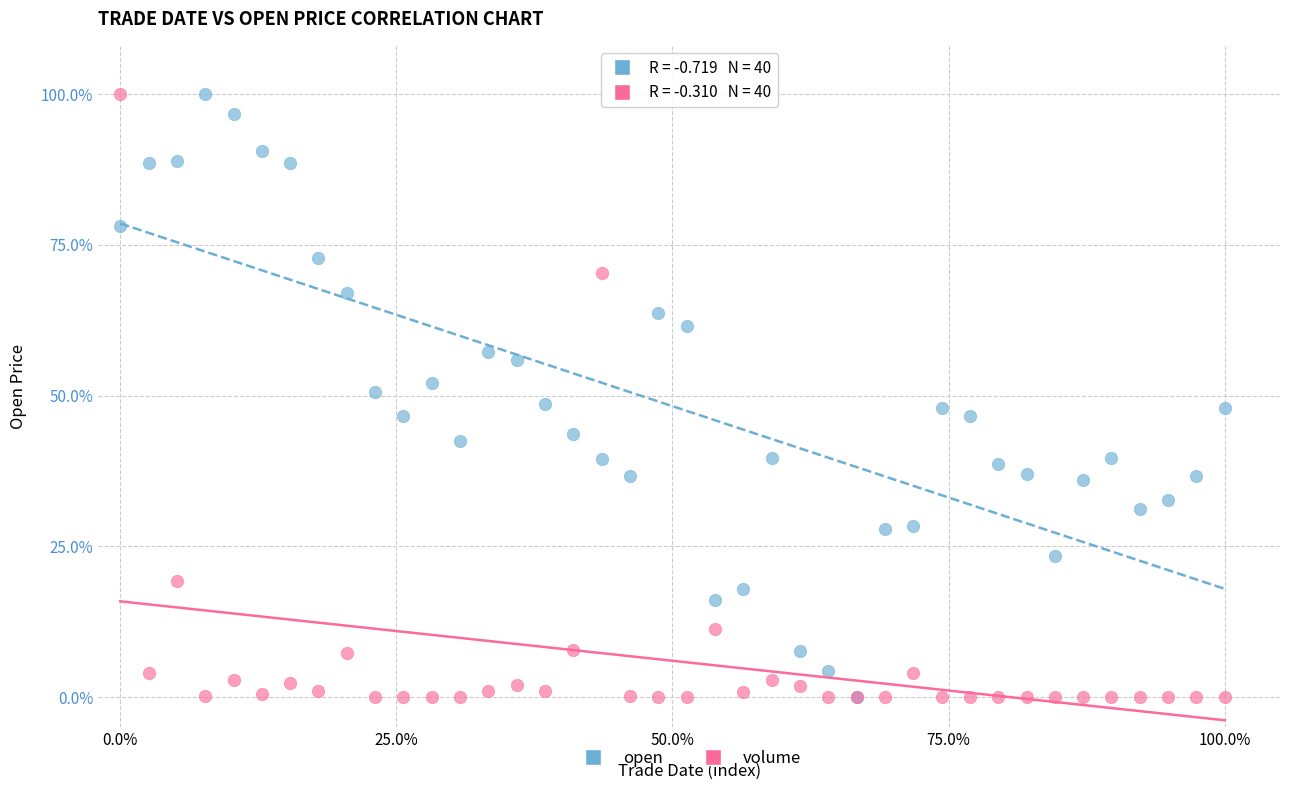

What are all the series names shown in the legend?

open, volume